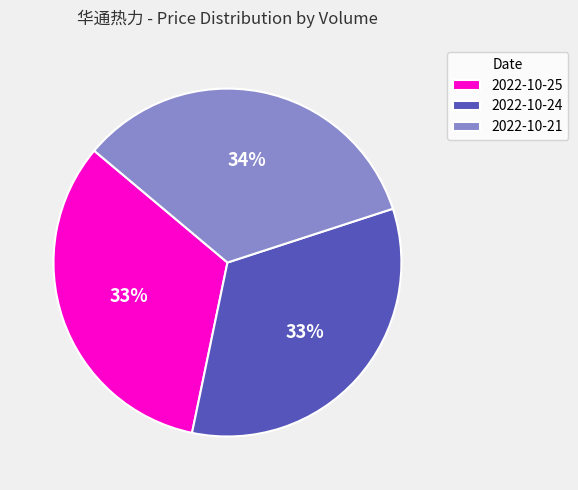

To the nearest percent, what is the combined percentage of 2022-10-21 and 2022-10-24?

67%